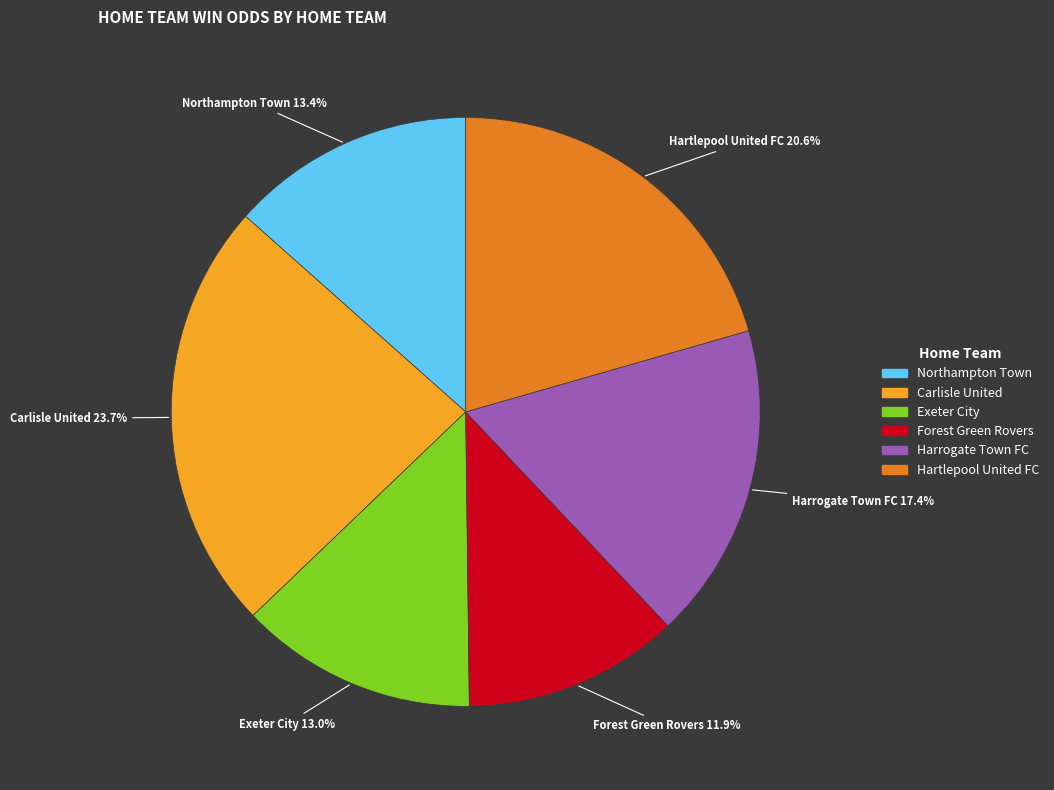

Which category has the biggest portion of the pie?

Carlisle United